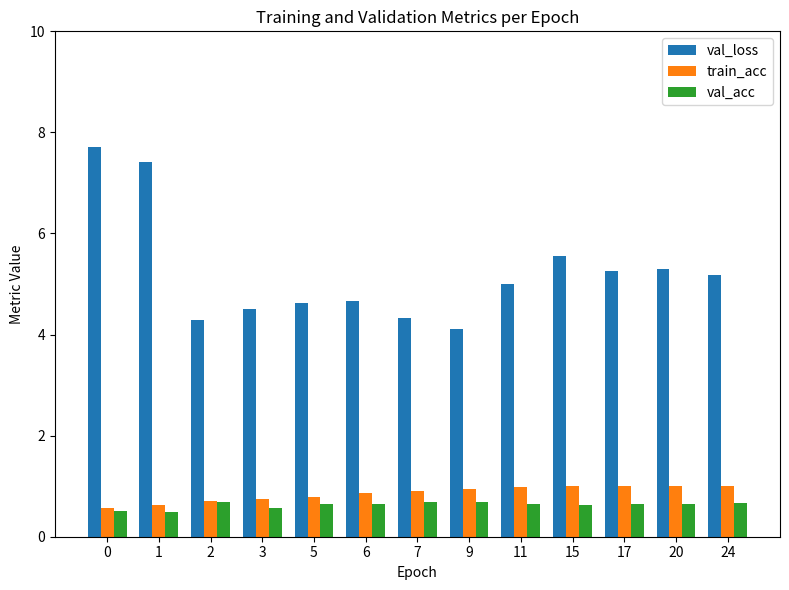

List the series in order of their peak value, lowest first.

val_acc, train_acc, val_loss